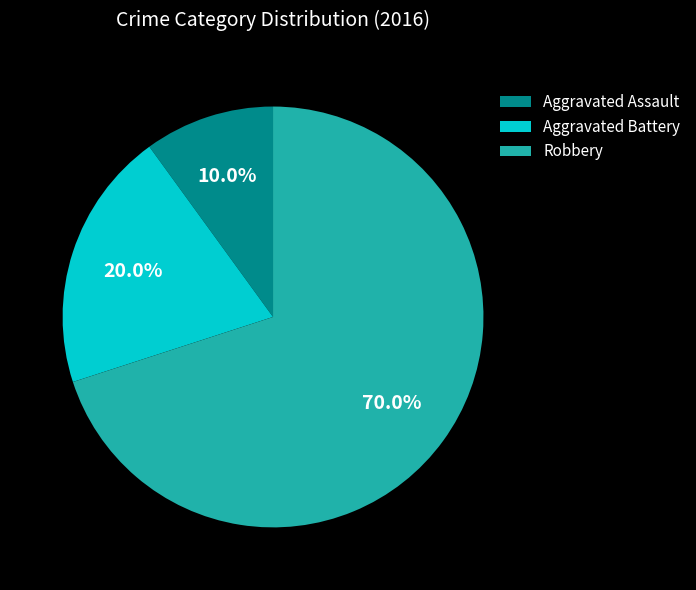

Does Aggravated Assault represent more than half of the total?

No